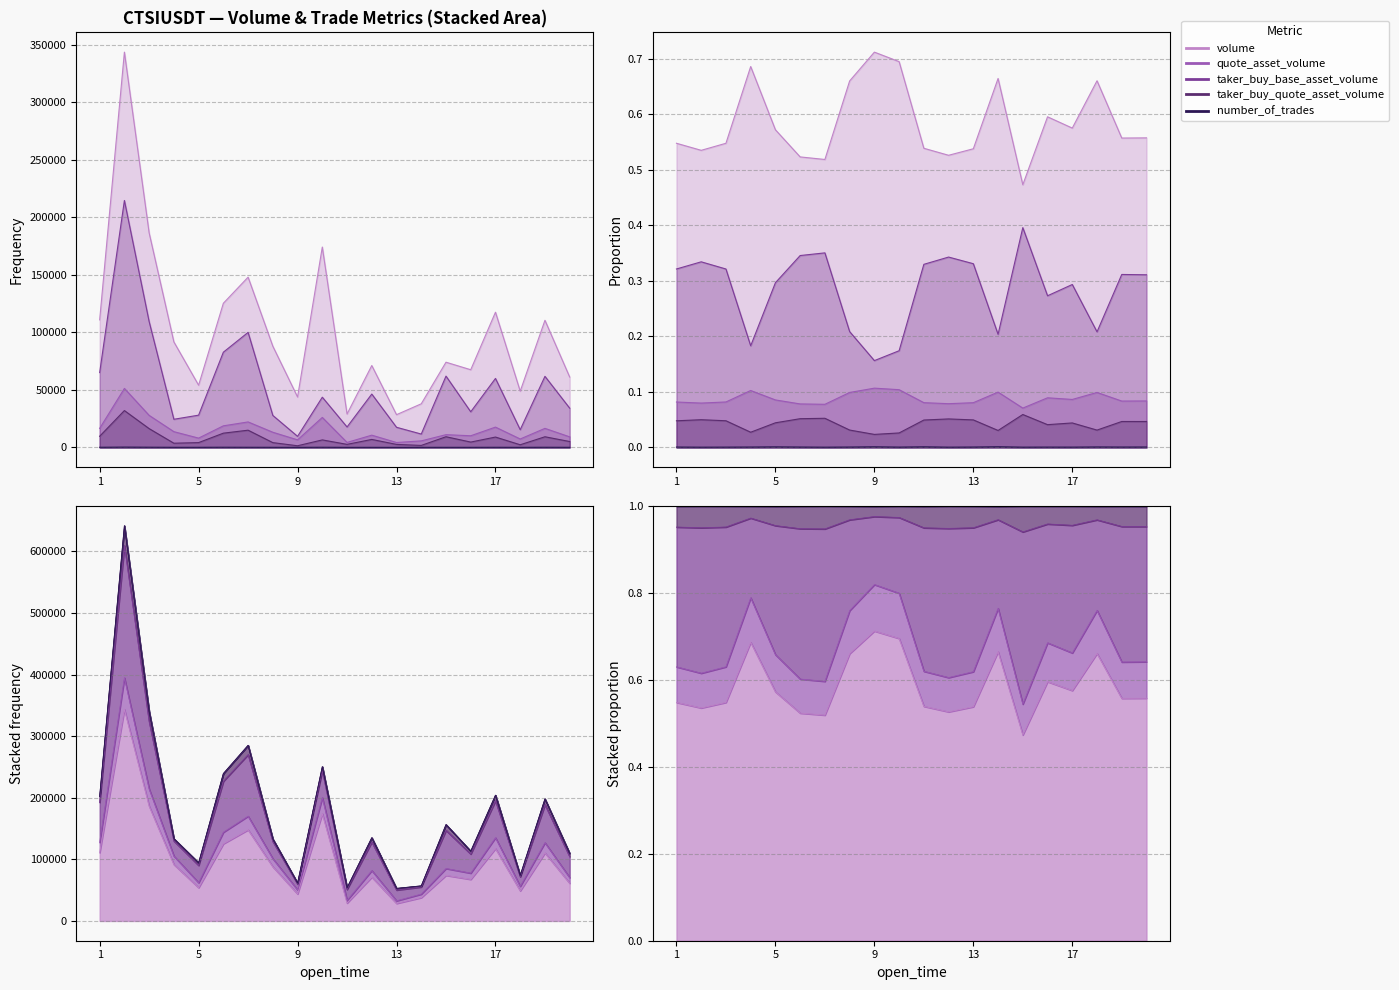

What are all the series names shown in the legend?

volume, quote_asset_volume, taker_buy_base_asset_volume, taker_buy_quote_asset_volume, number_of_trades